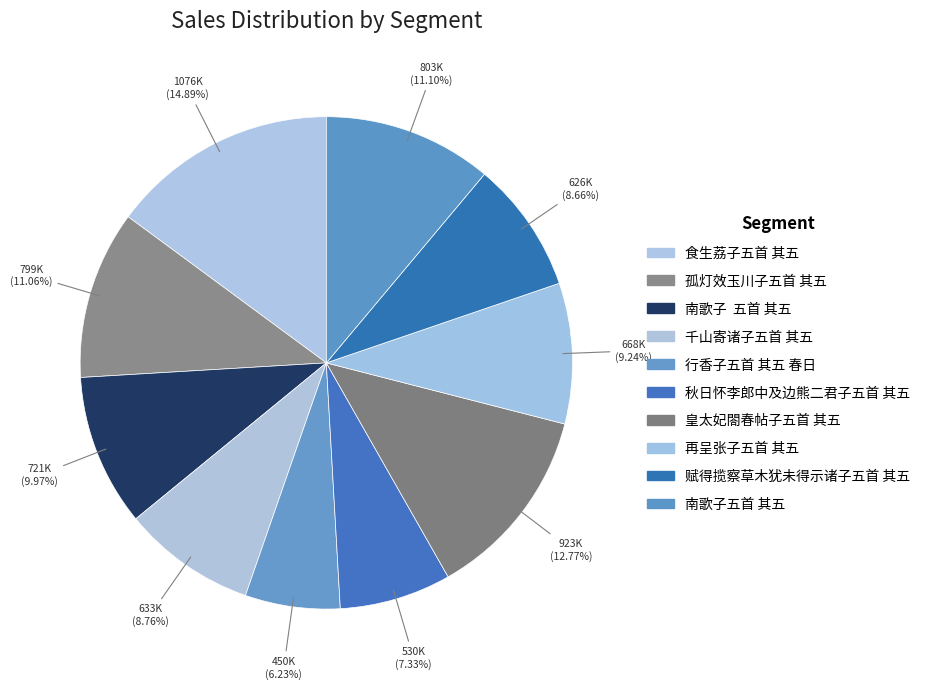

How many slices are in this pie chart?

10